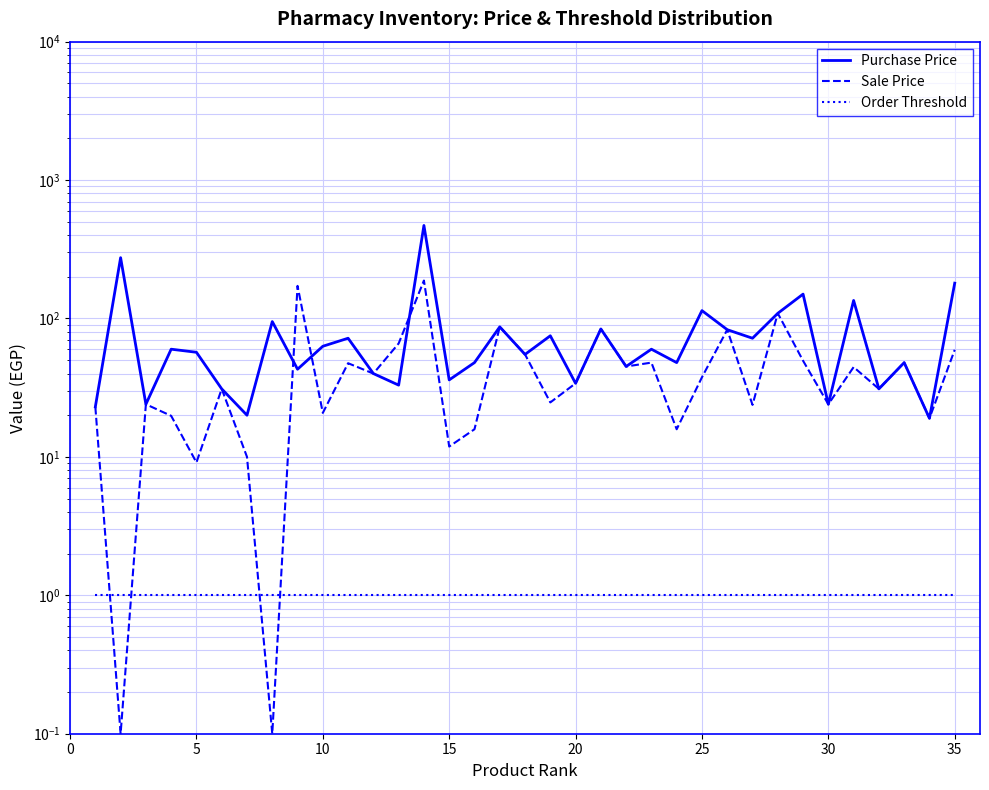

Rank the series at 0 from highest to lowest value.

Purchase Price, Sale Price, Order Threshold